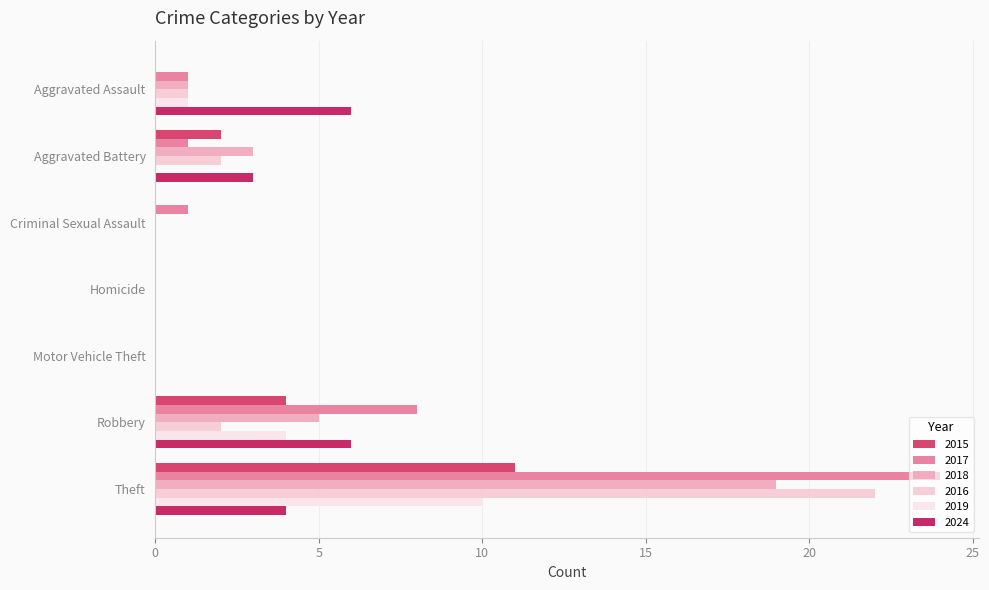

What is the sum of the 2015 values at Theft and Robbery?

15